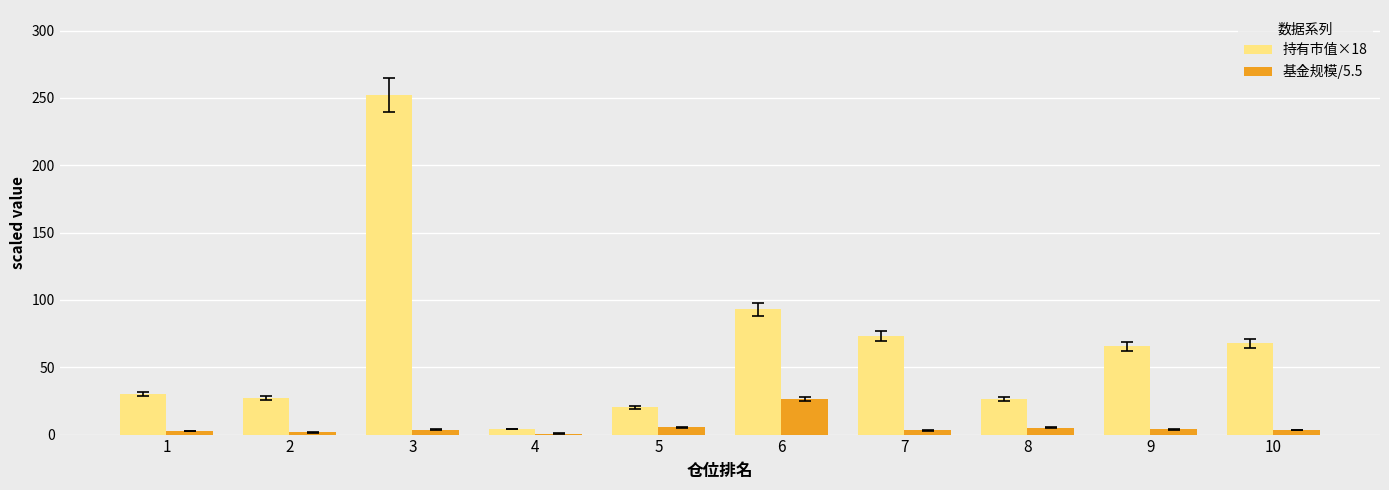

What is the sum of all 基金规模/5.5 values?

55.8